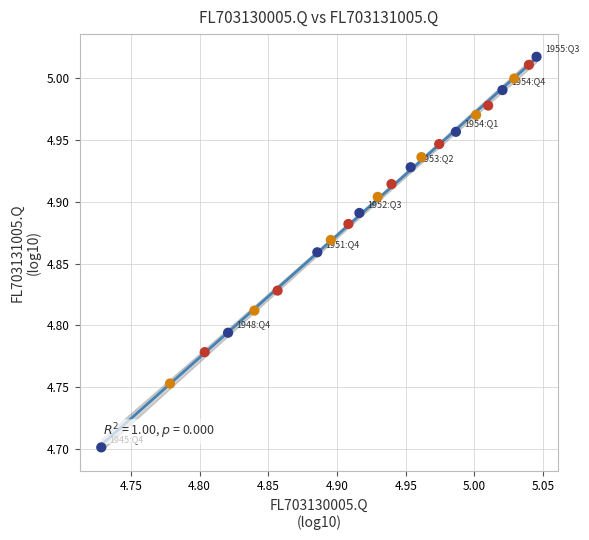

What Y value in the scatter plot is closest to 4?

4.7